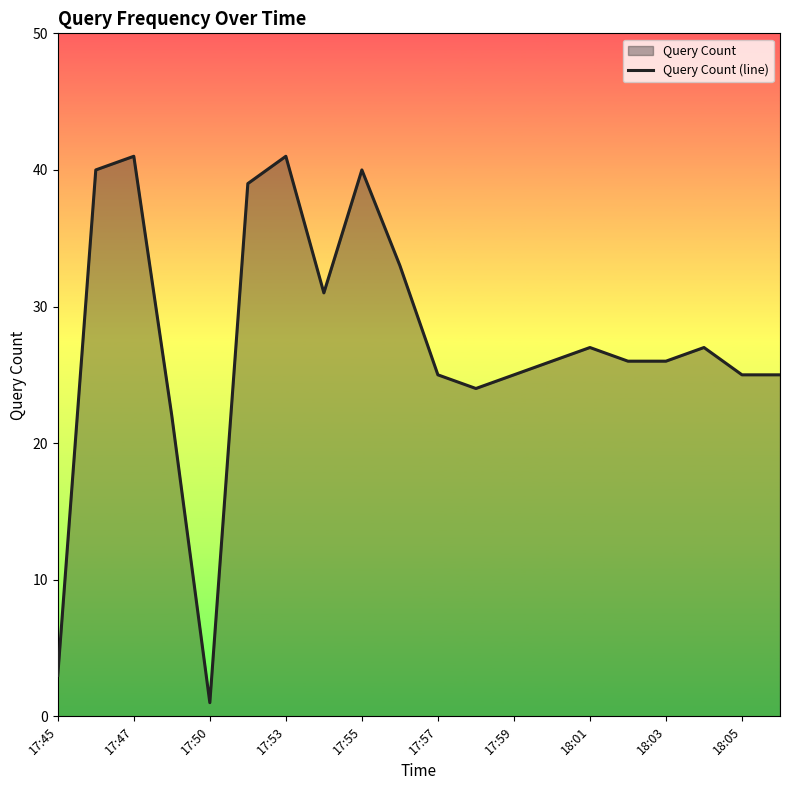

Which has a higher value, 17:59 or 18:01?

18:01